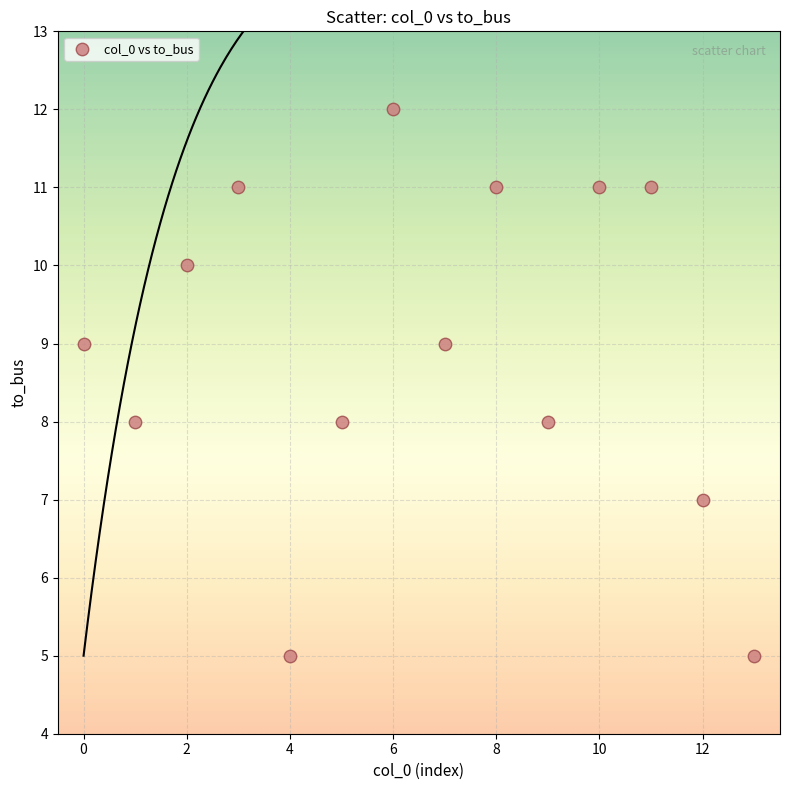

How many data points are displayed?

14